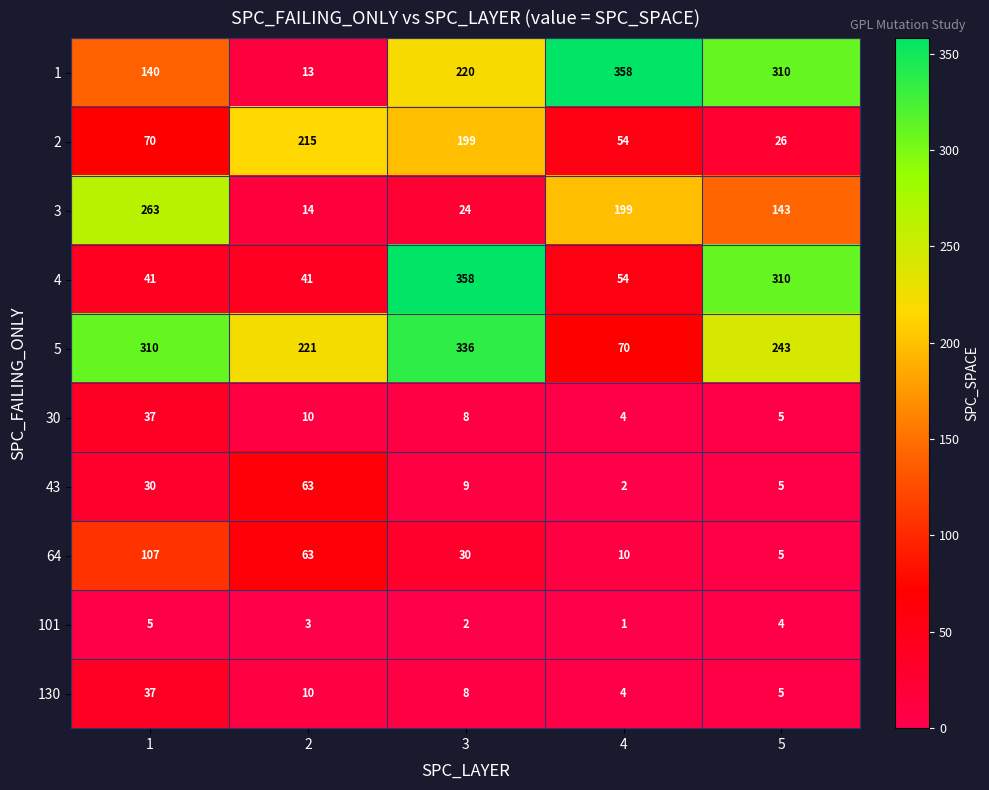

What is the difference between the 3 values at 1 and 5?

120